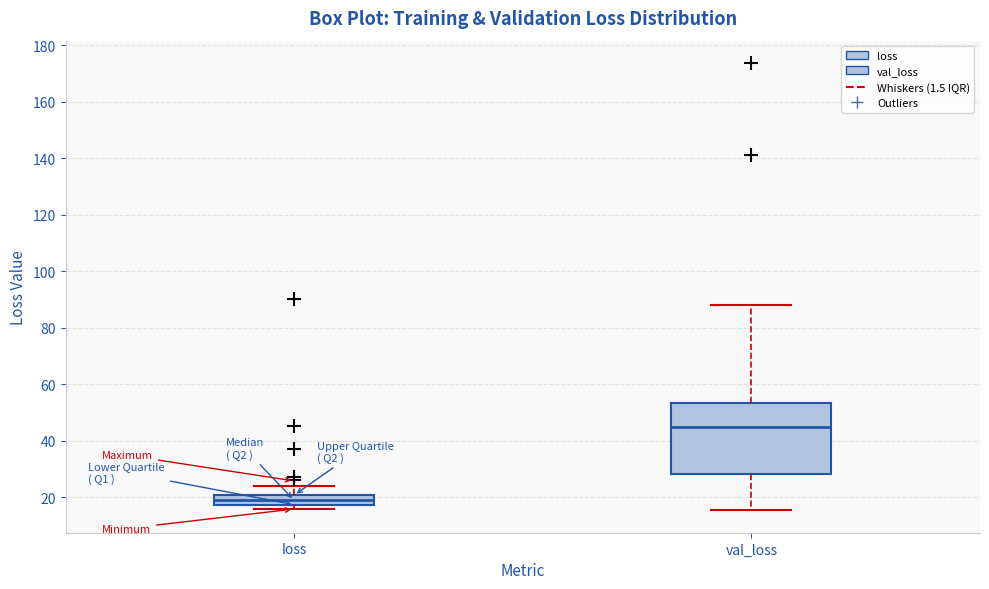

Comparing the boxes themselves (not the whiskers), which one is the tallest?

val_loss